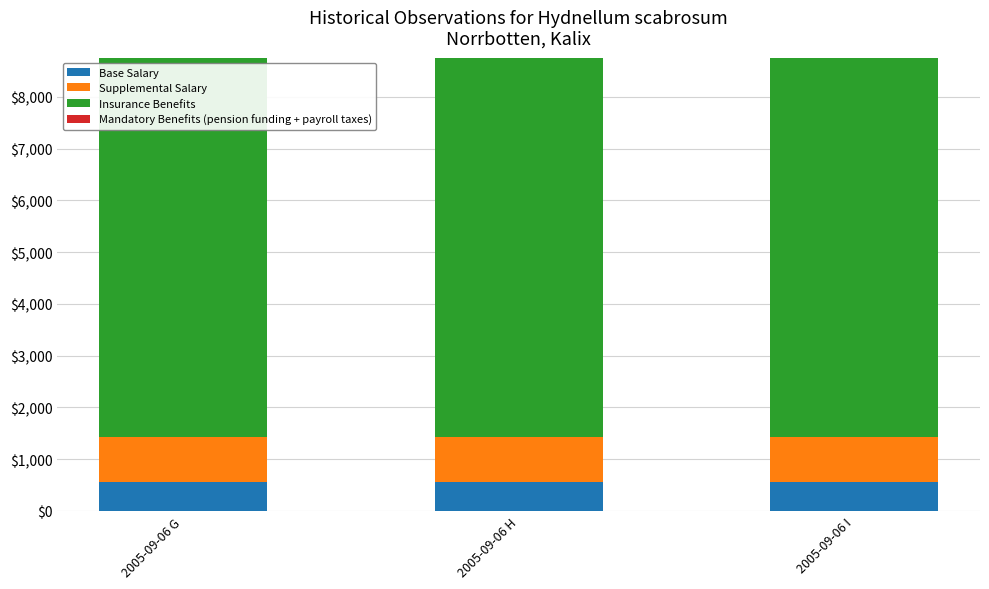

What is the sum of the Base Salary values at 2005-09-06 H and 2005-09-06 I?

1102.0